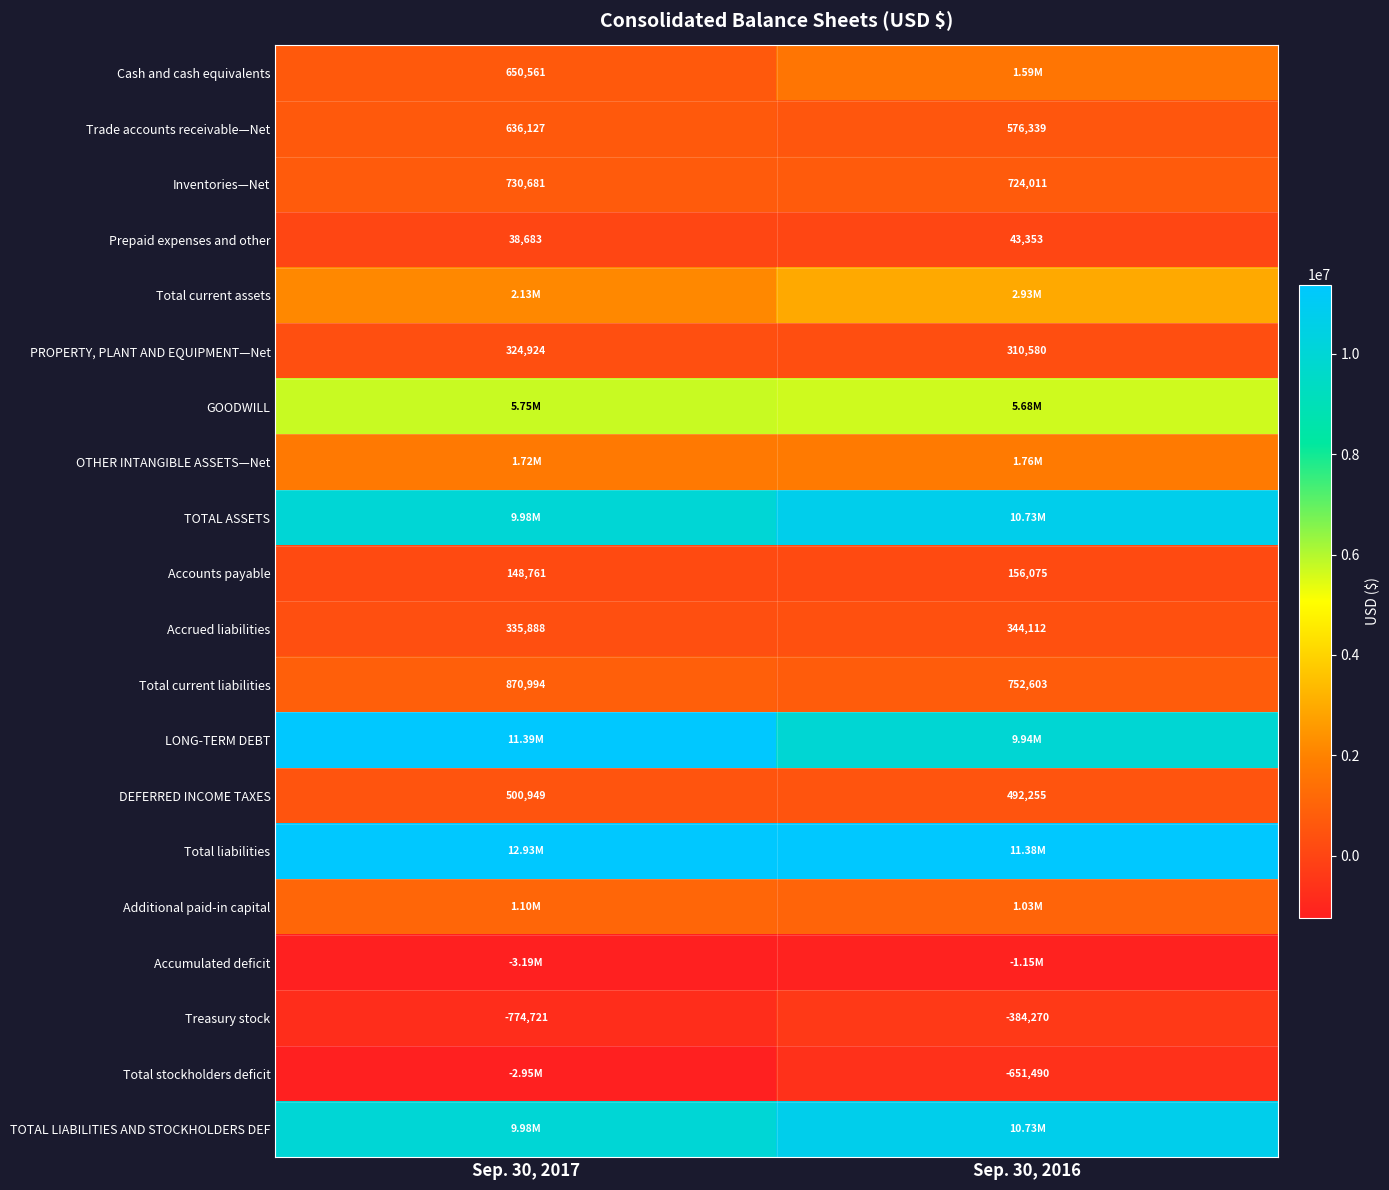

The value of Trade accounts receivable—Net at Sep. 30, 2016 is 900619. True or false?

False